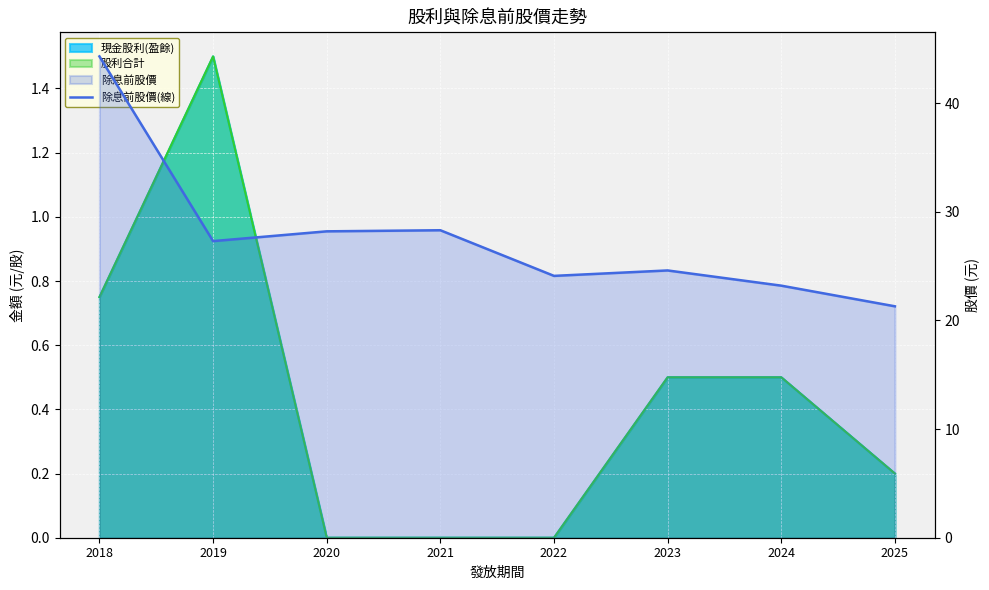

True or false: there are more than 0 points higher than both neighbors.

True